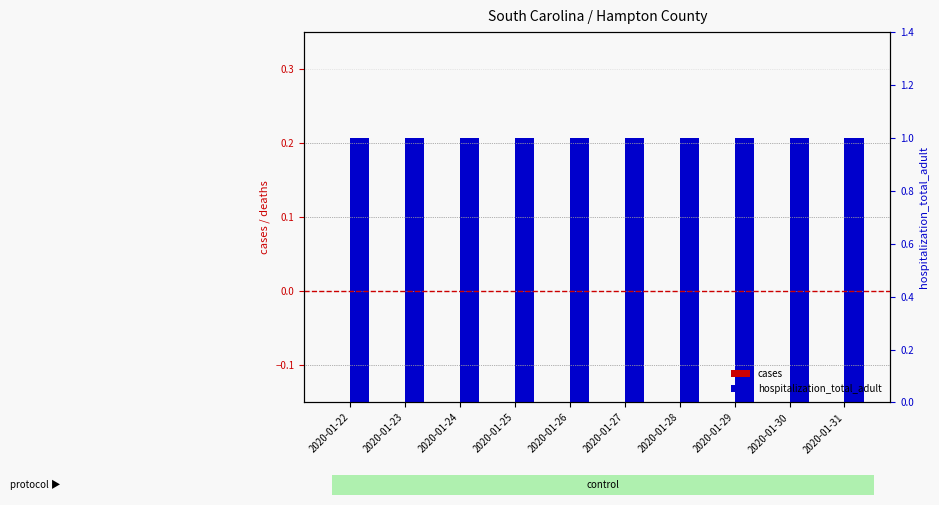

What is the spread (max minus min) of values at 2020-01-29?

1